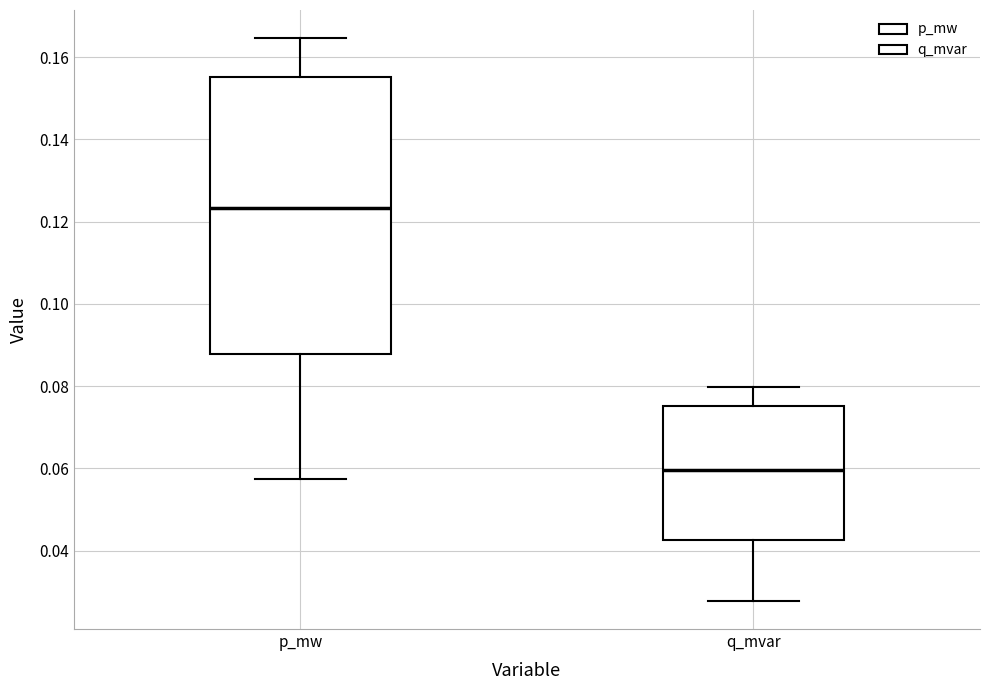

Which box is the tallest, from its lower edge to its upper edge?

p_mw